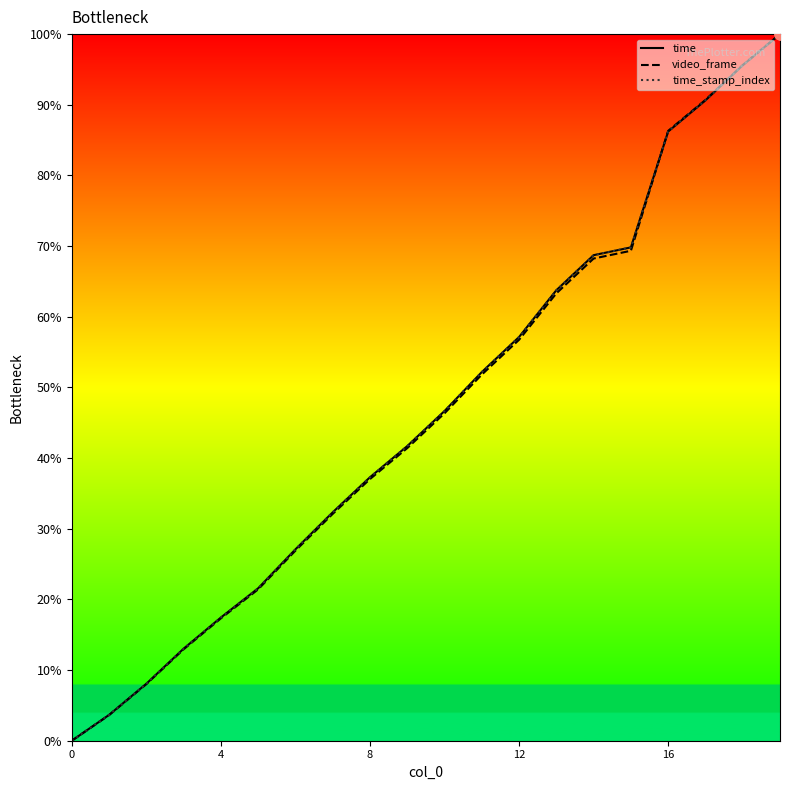

Is the value of time at 12 greater than the value of time_stamp_index at 0?

Yes